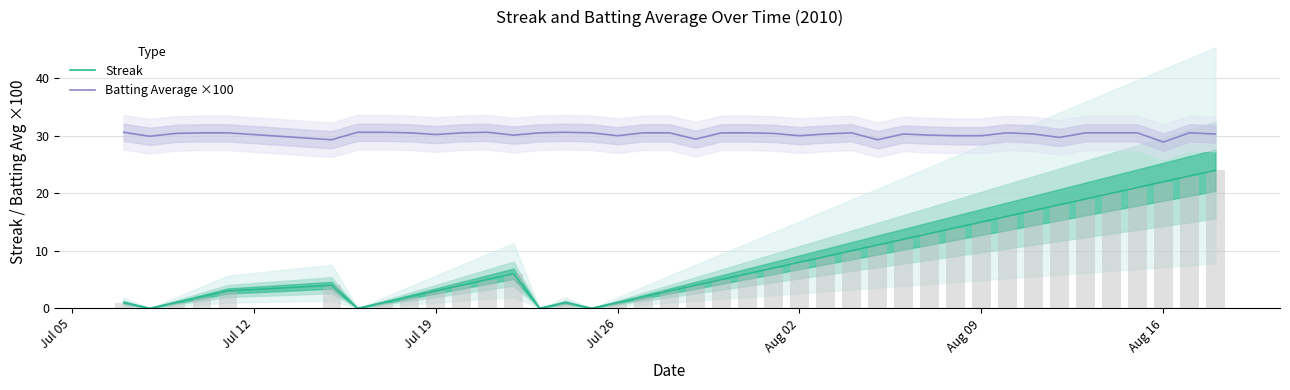

Is the value of Batting Average ×100 at Aug 16 greater than the value of Streak at Jul 19?

Yes